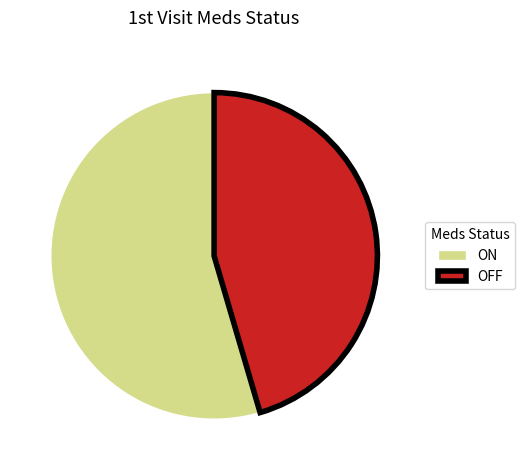

True or false: ON accounts for 55% of the total.

True